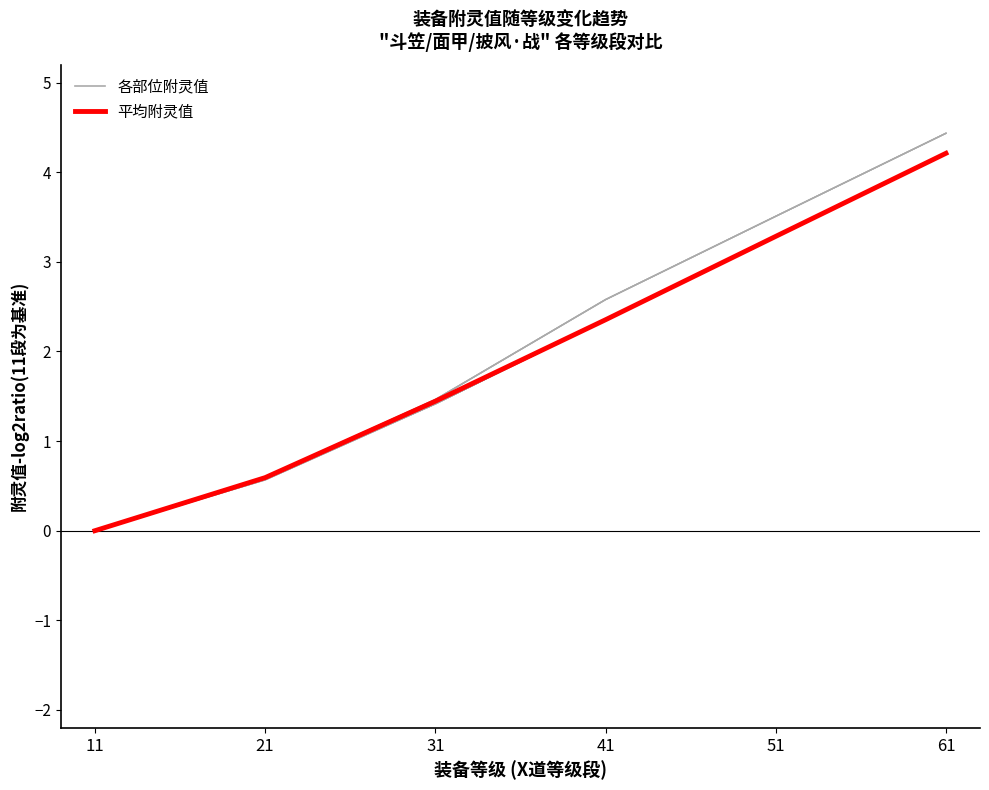

True or false: 平均值 and row_1 cross at least once.

False